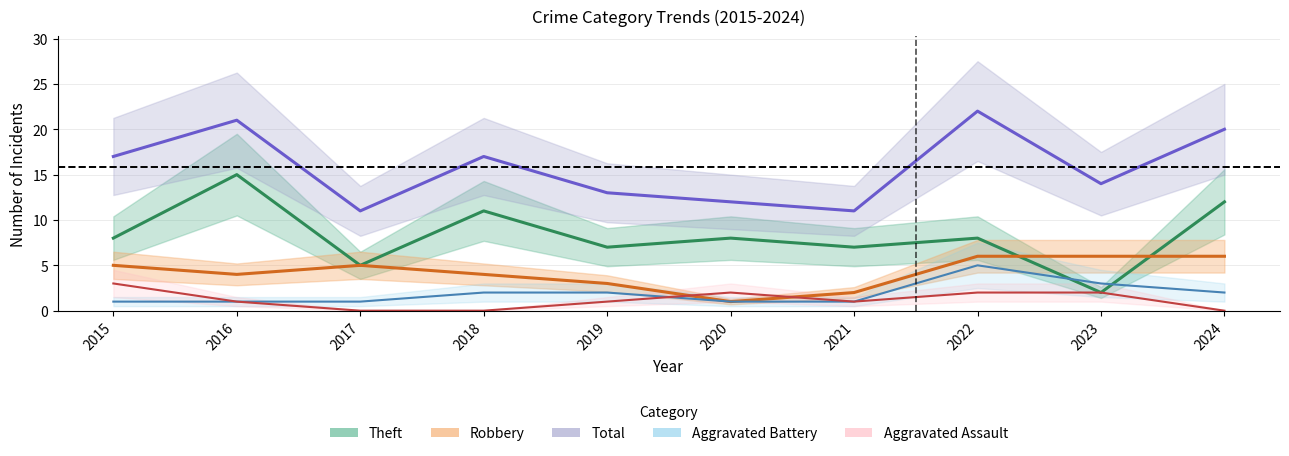

Reading left to right, what are all the values shown in this chart?

Theft: 8	15	5	11	7	8	7	8	2	12
Robbery: 5	4	5	4	3	1	2	6	6	6
Total: 17	21	11	17	13	12	11	22	14	20
Aggravated Battery: 1	1	1	2	2	1	1	5	3	2
Aggravated Assault: 3	1	0	0	1	2	1	2	2	0